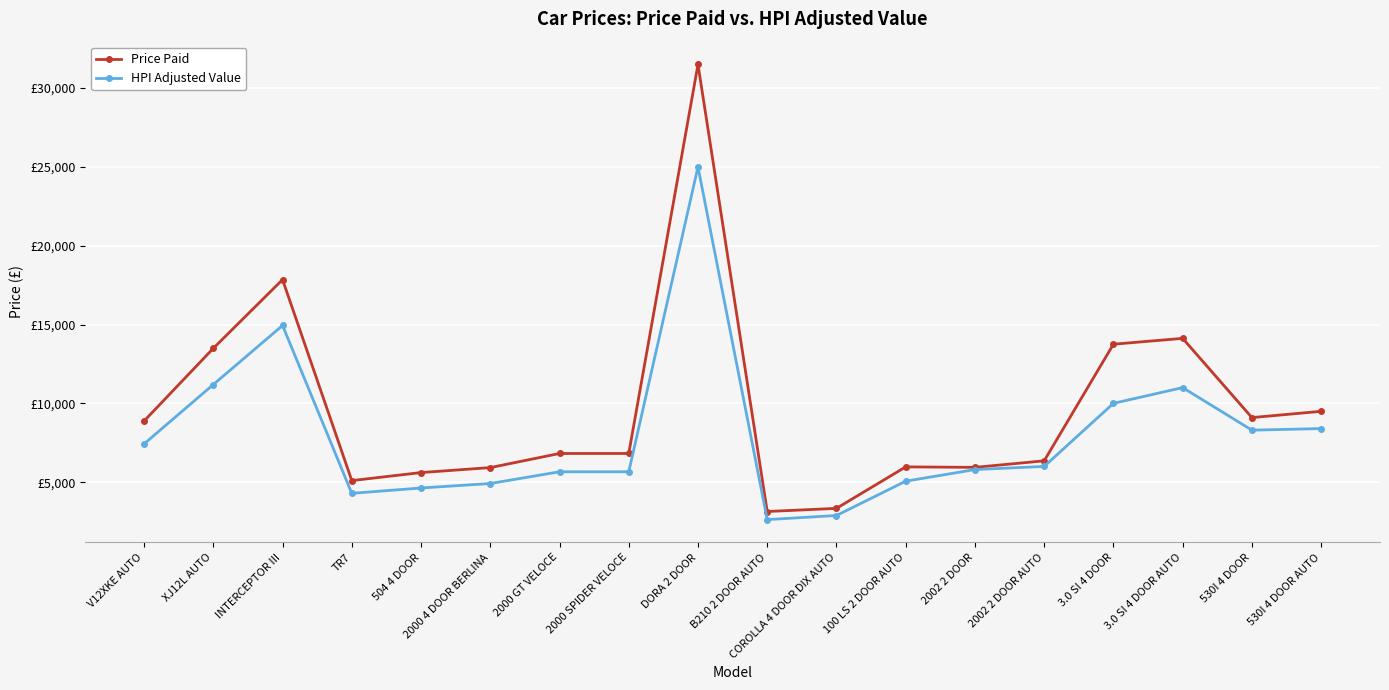

Which category has the lowest value in the HPI Adjusted Value series?

B210 2 DOOR AUTO